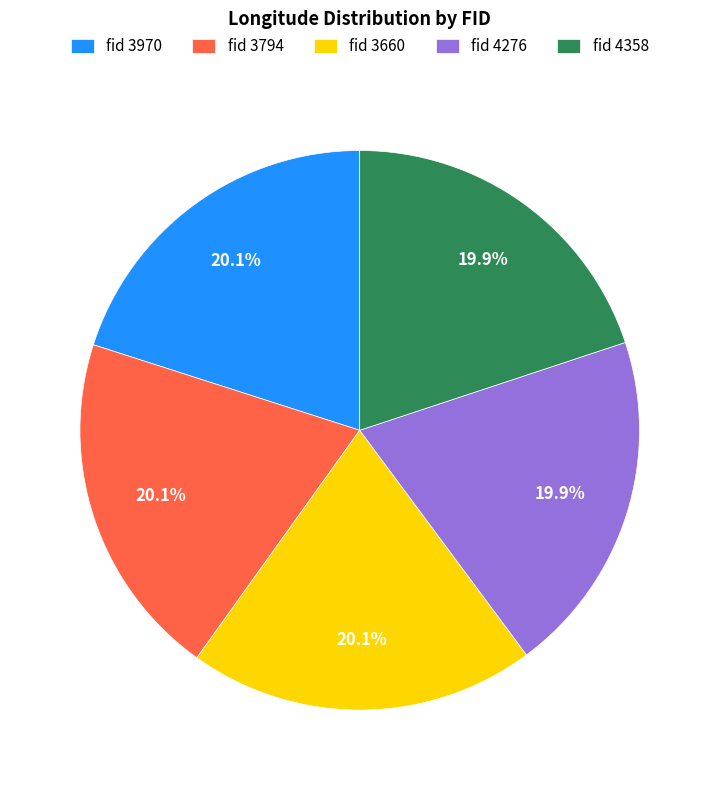

How much of the chart is everything except fid 3970?

79.9%